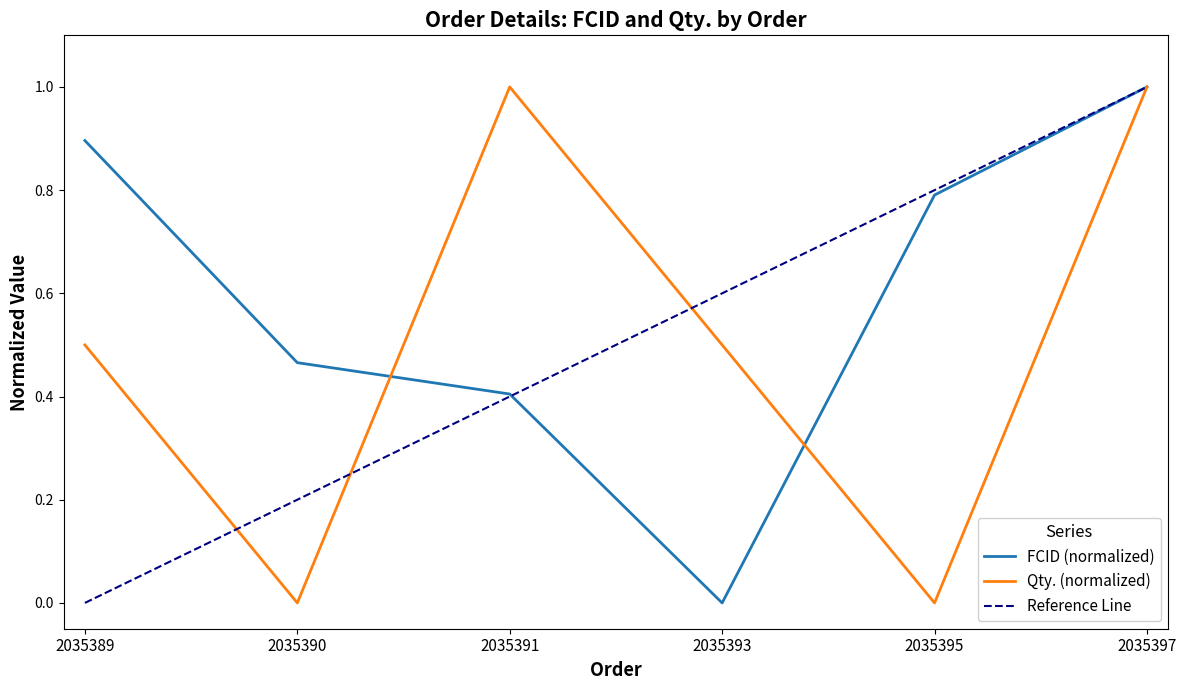

What is the difference between the second highest and second lowest values in the Qty. series?

1.0